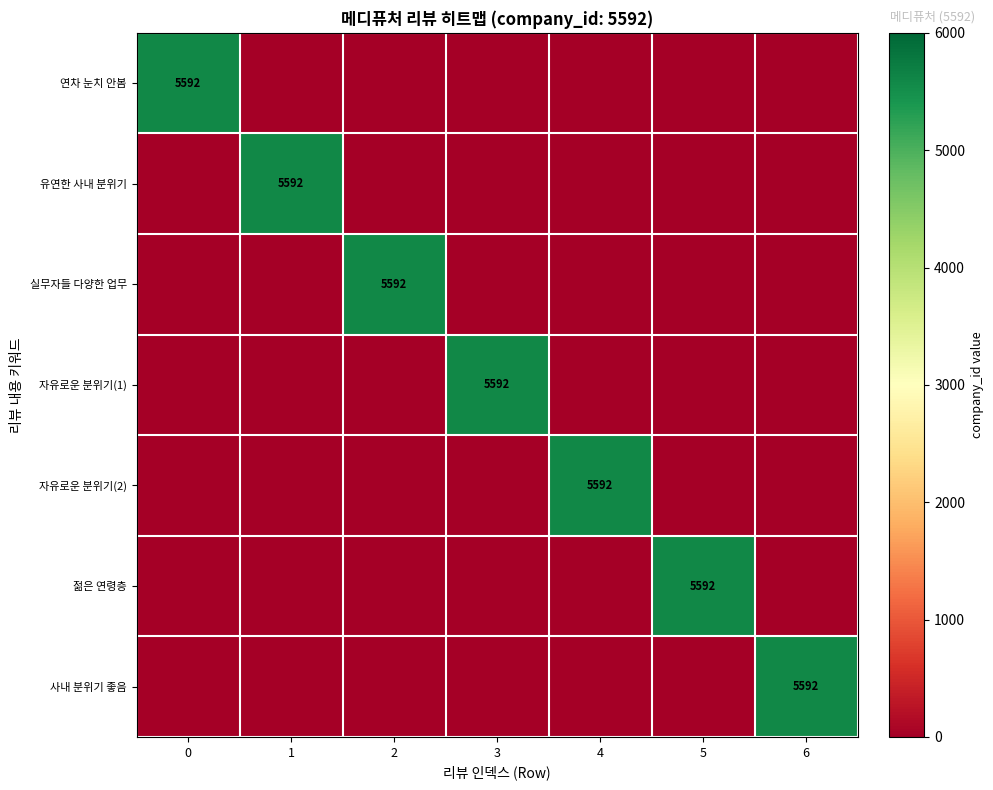

The 연차 눈치 안봄 series shows 5592 at 0. True or false?

True